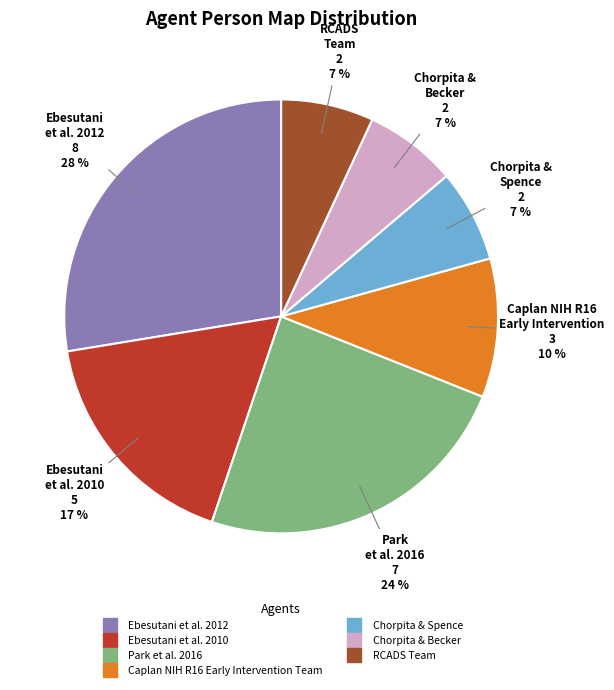

To the nearest percent, what is the combined percentage of Chorpita & Spence and Chorpita & Becker?

14%